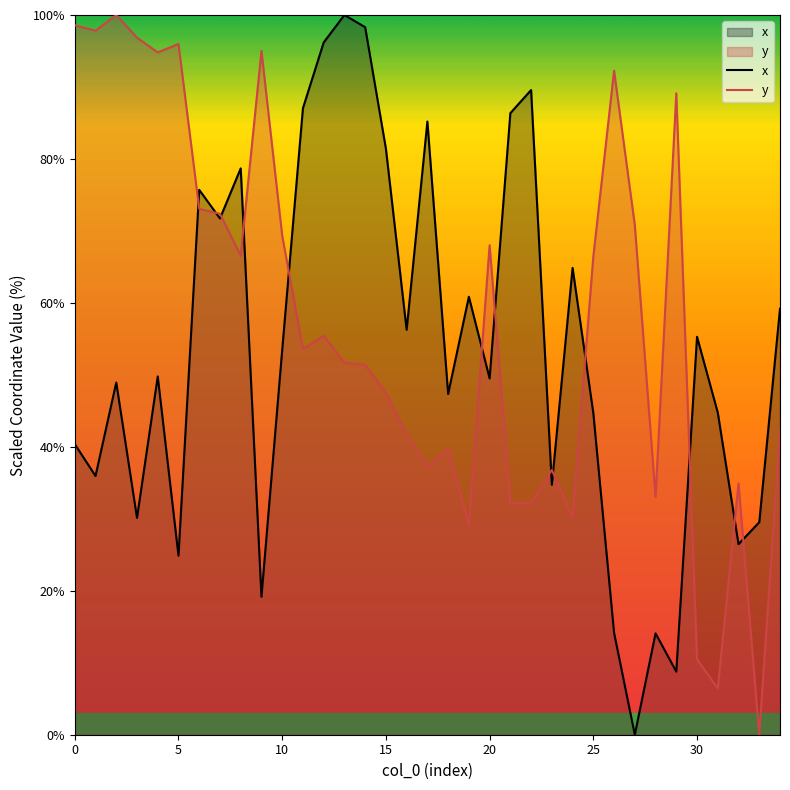

Is the value of x at 12 greater than the value of y at 16?

Yes